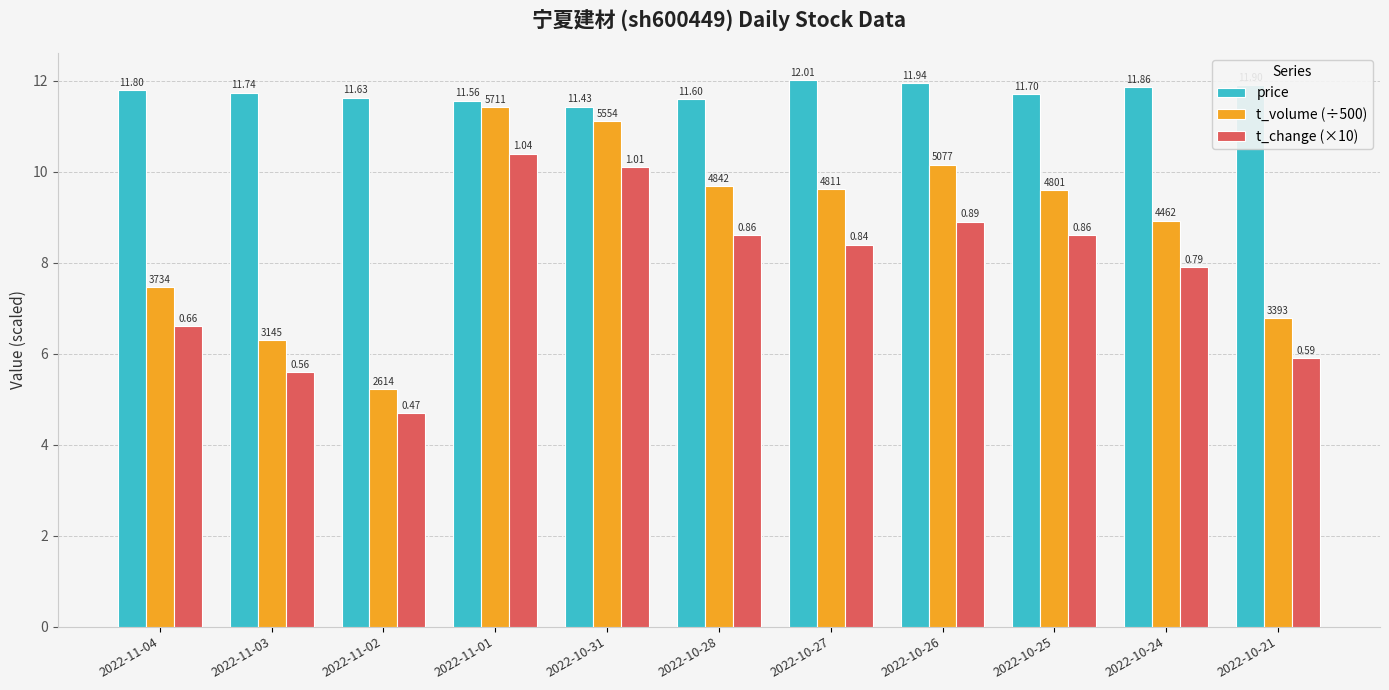

What are all the series names shown in the legend?

price, t_volume (÷500), t_change (×10)